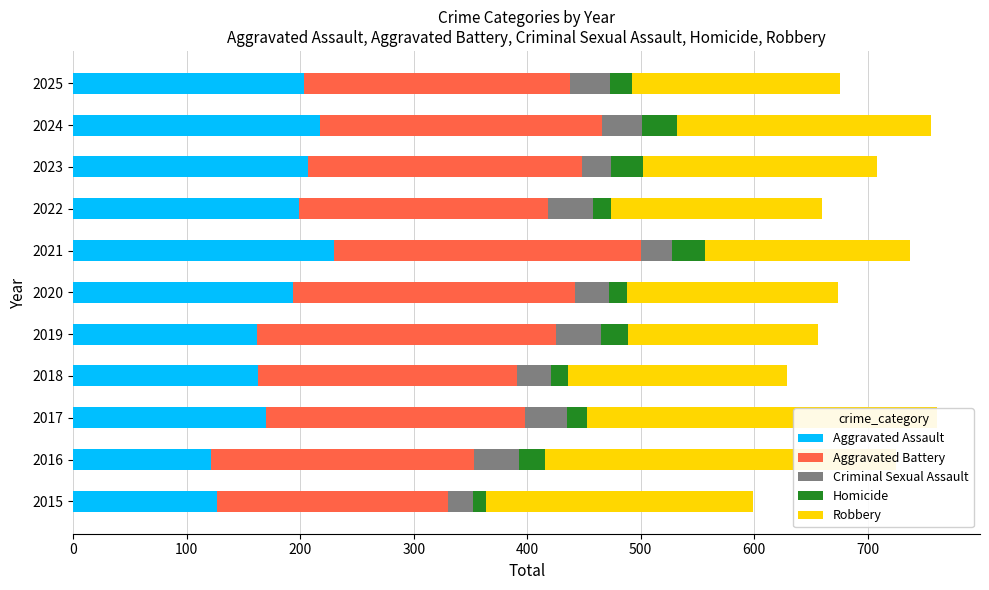

What is the approximate value of Aggravated Battery at 2015, to the nearest 10?

200